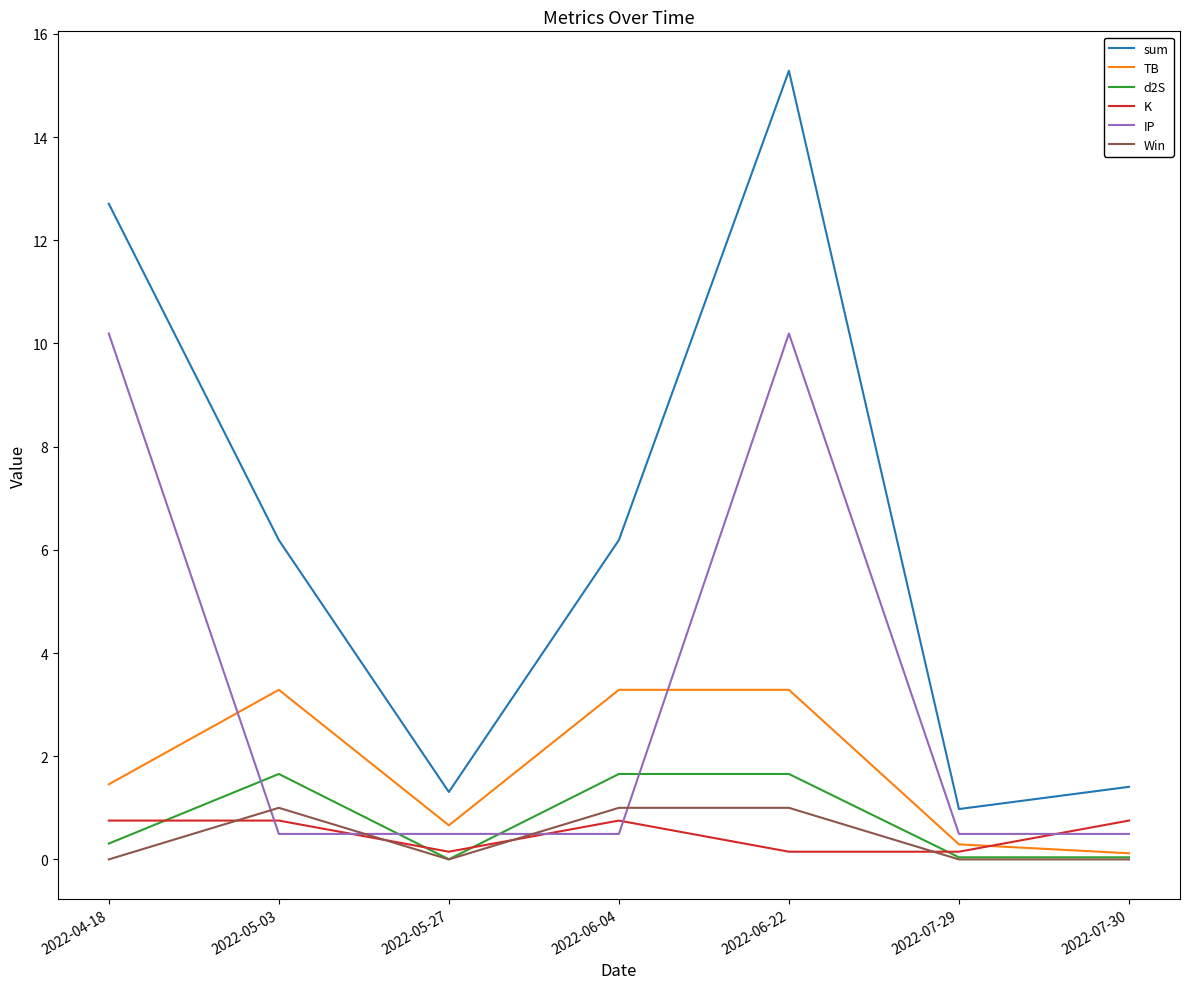

What is the spread (max minus min) of values at 2022-06-04?

5.7